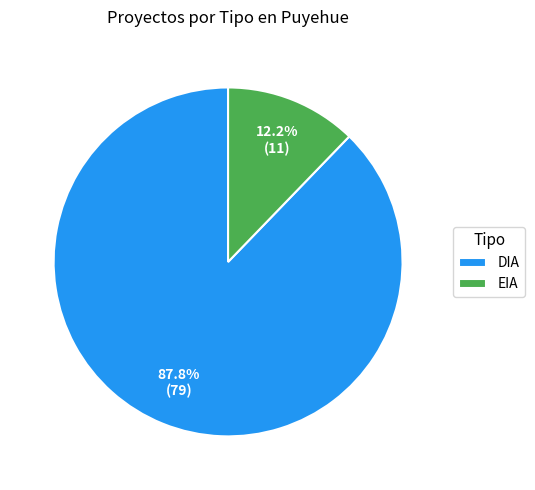

What is the largest slice in the pie chart?

DIA